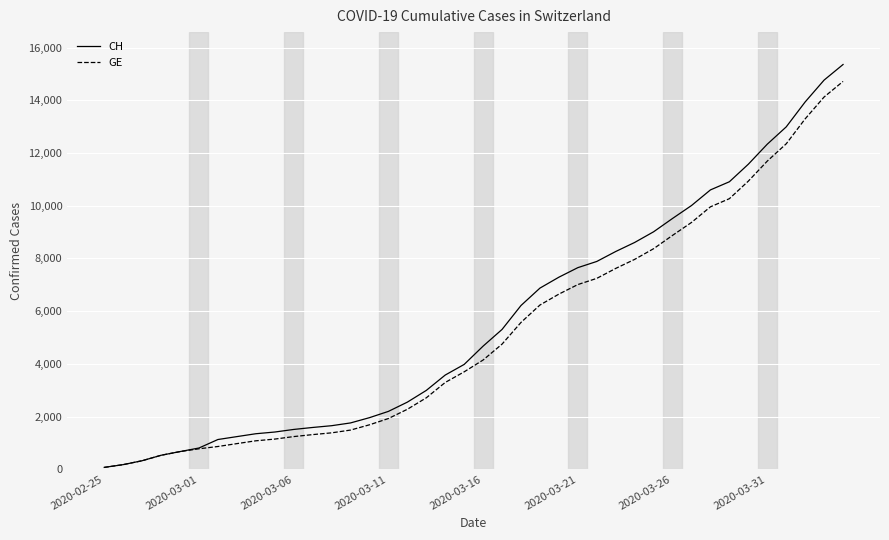

What is the average value of the GE series?

5220